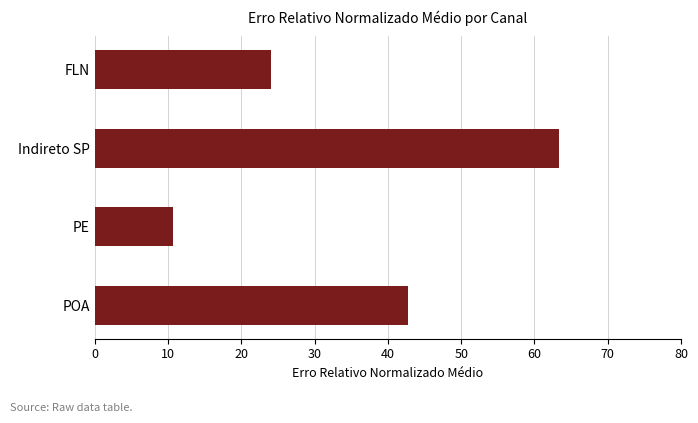

Are the bars horizontal?

Yes